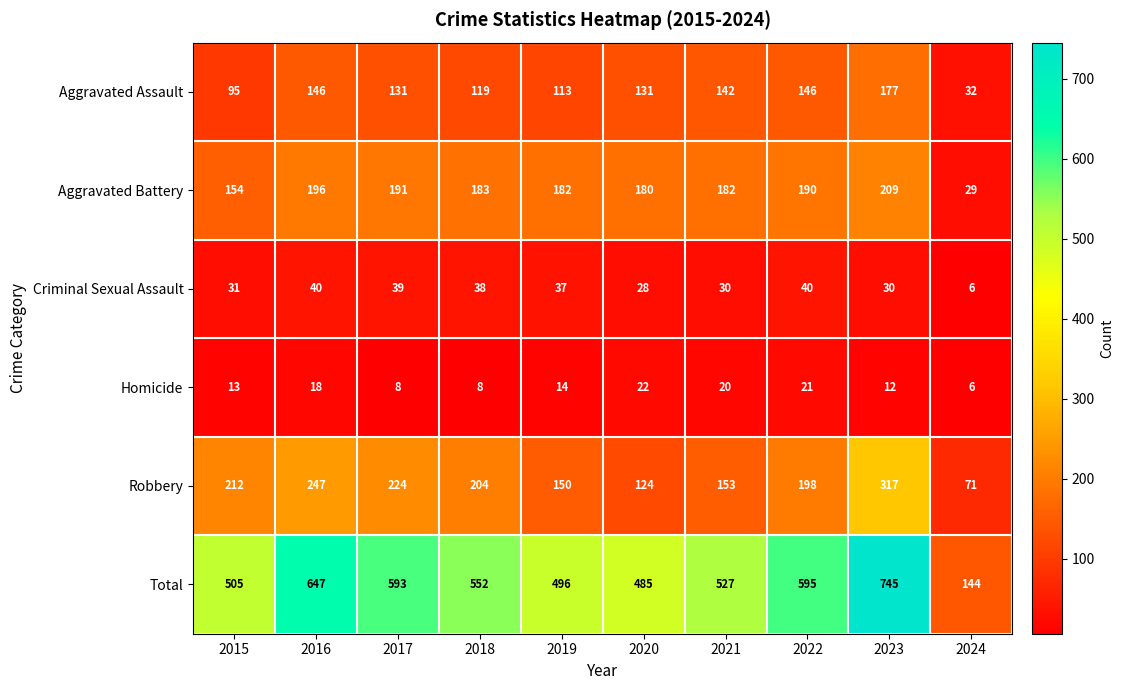

What is the difference between the highest and lowest values at 2023?

733